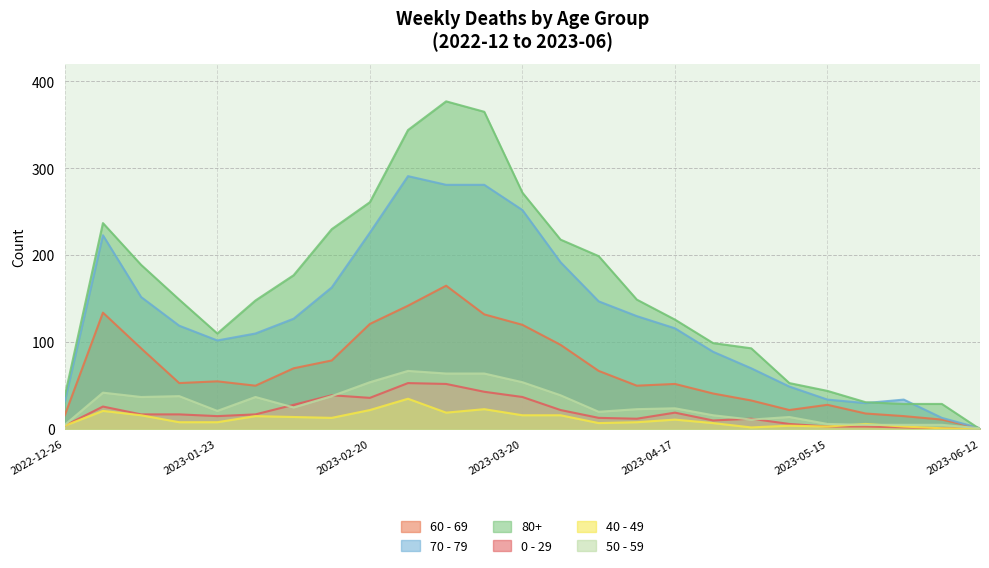

What is the label of the 1st point from the right?

2023-06-12